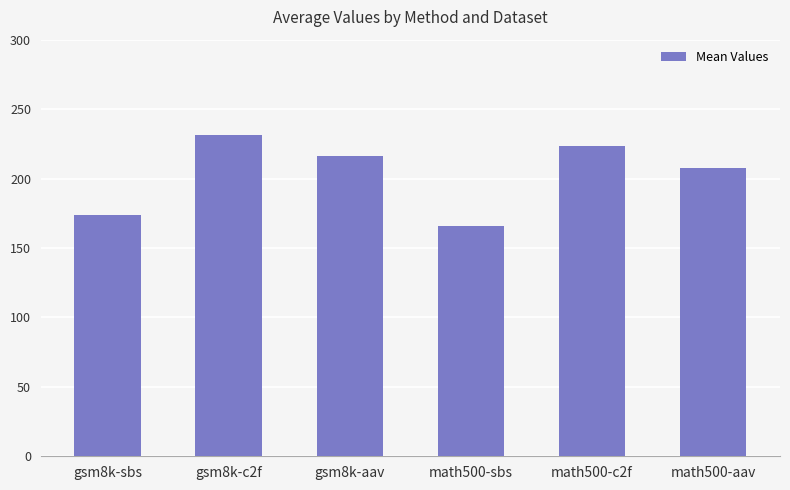

Which label corresponds to the smallest value in the chart?

math500-sbs